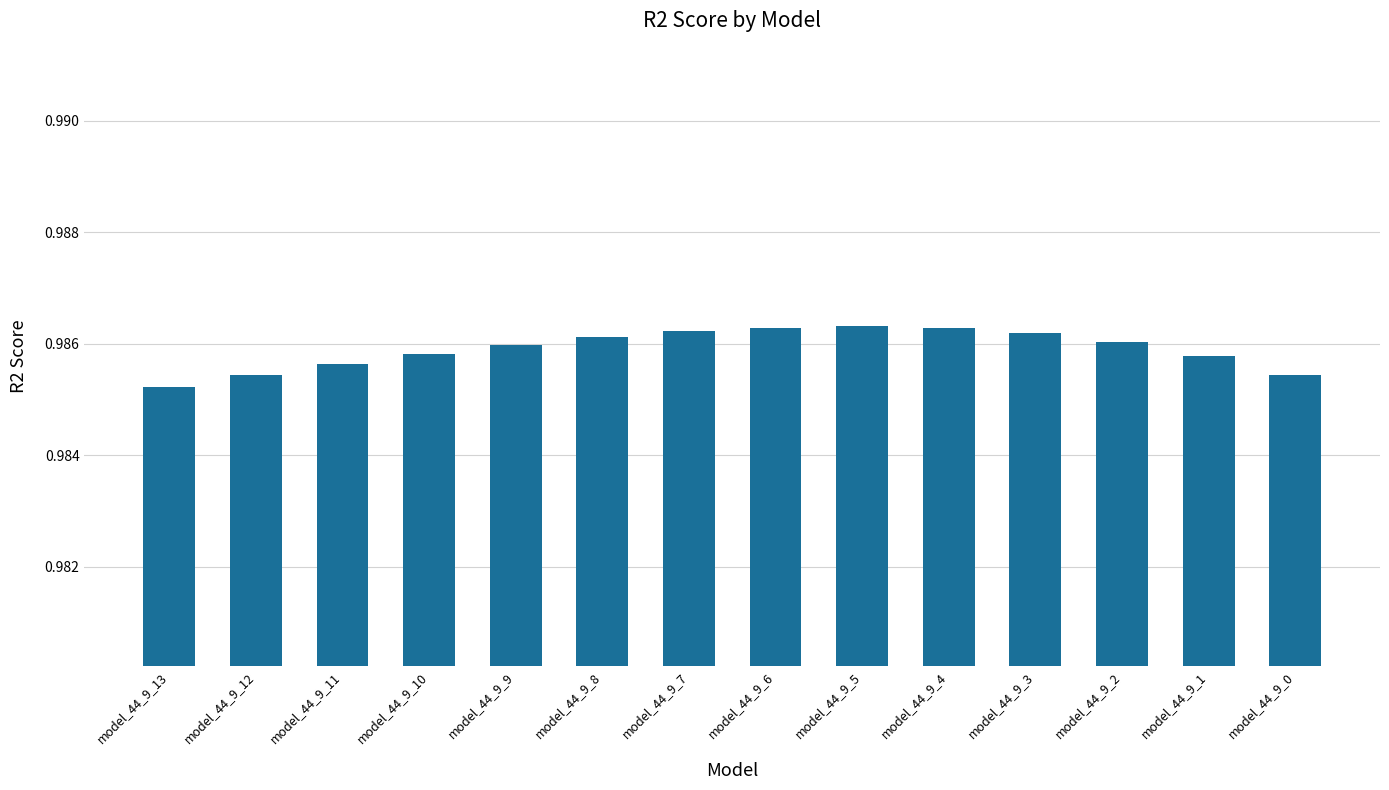

Which has a higher value, model_44_9_3 or model_44_9_12?

model_44_9_3